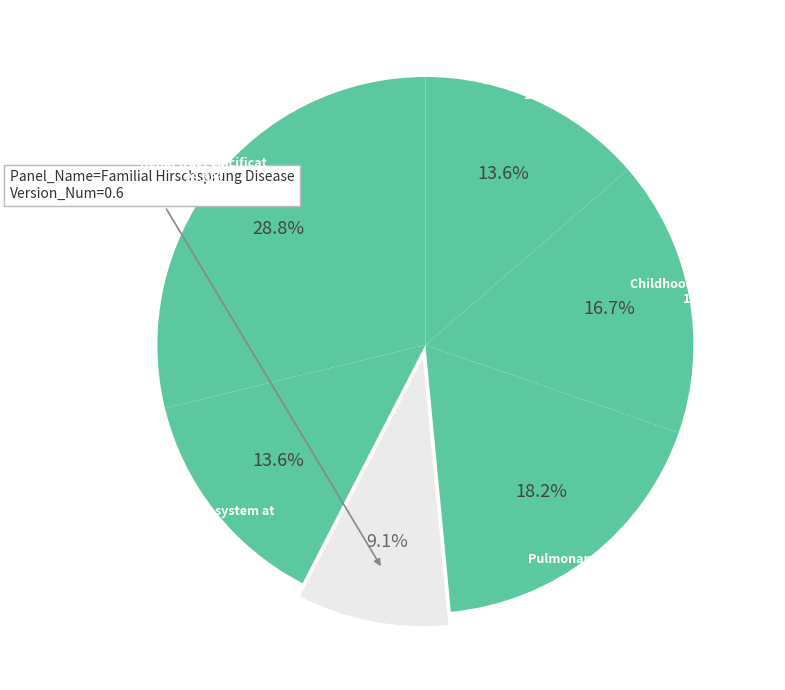

True or false: Familial Hirschsprung Disease accounts for 24% of the total.

False